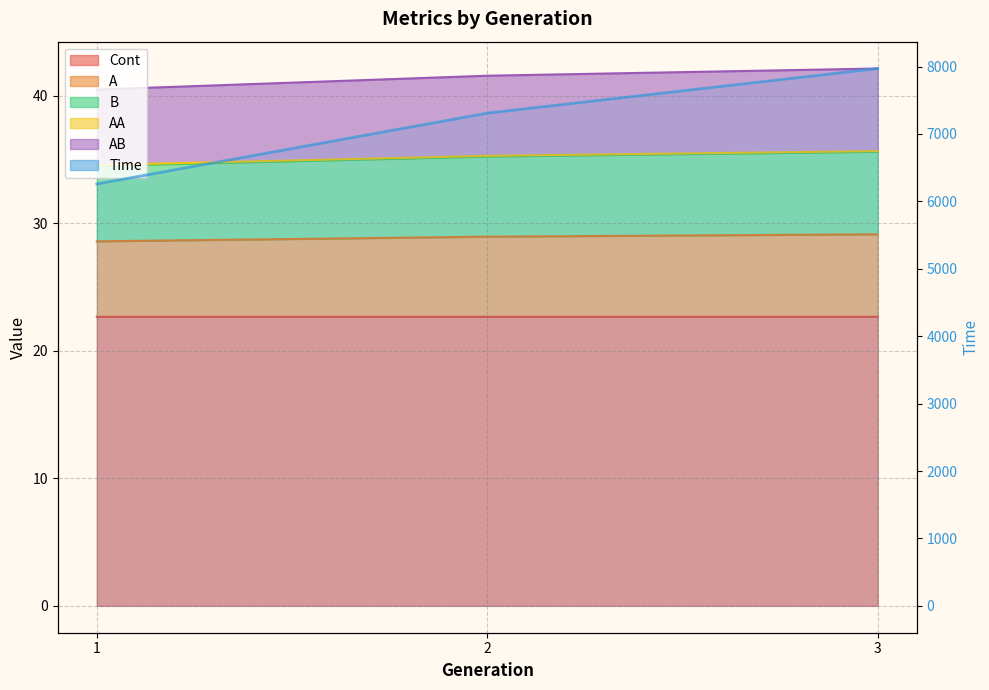

What is the approximate value at 1?

6258.0